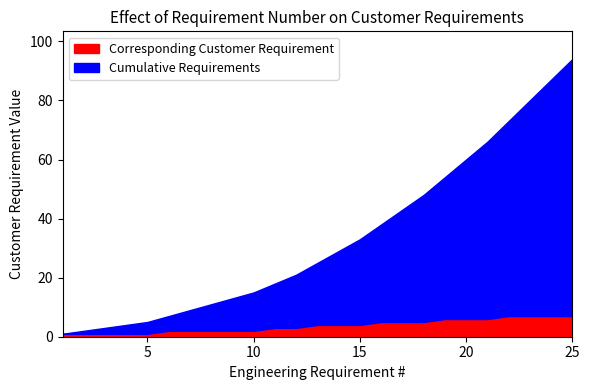

Is it true that Corresponding Customer Requirement equals 7 at 25?

True